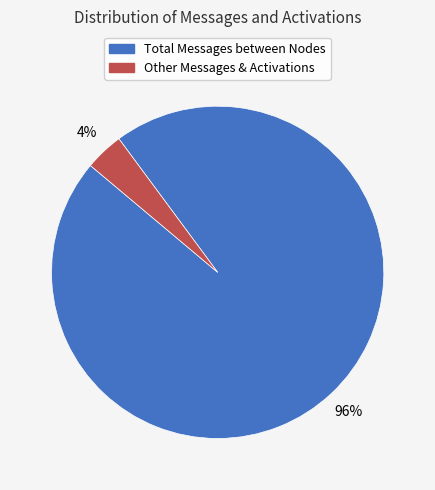

Does any single category account for the majority?

Yes